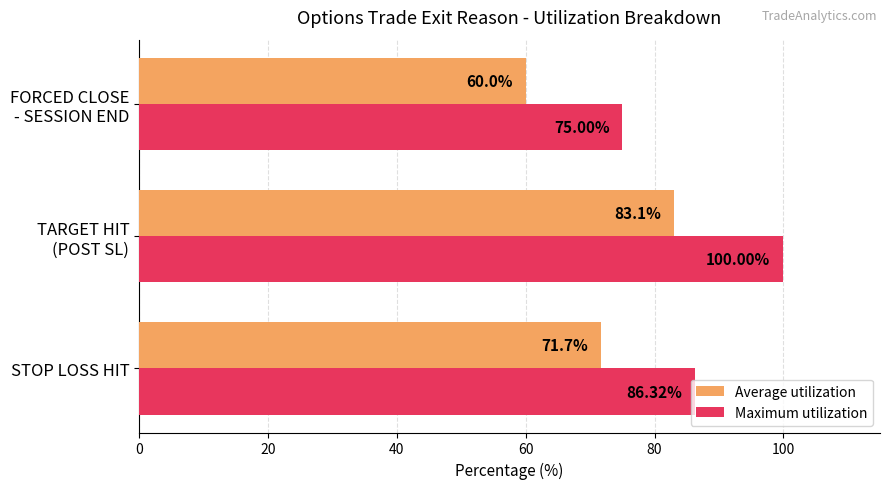

Which series has the largest range (max minus min)?

Maximum utilization